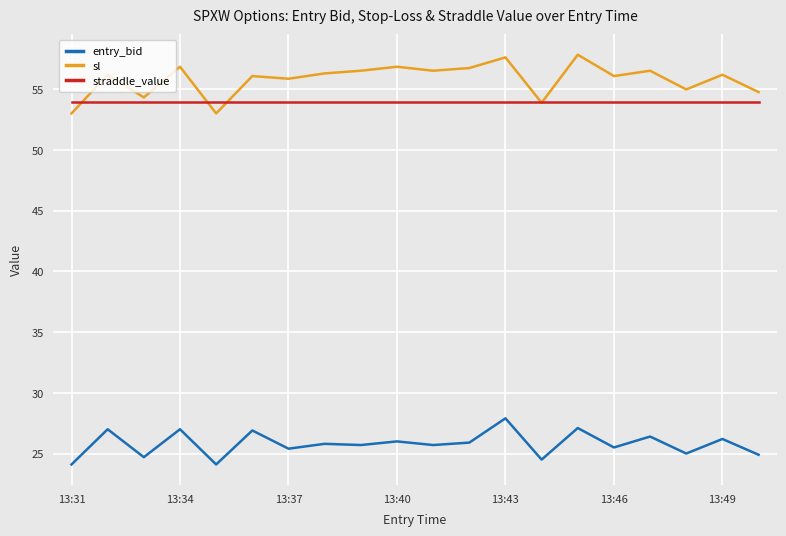

List the series in order of their peak value, lowest first.

entry_bid, straddle_value, sl